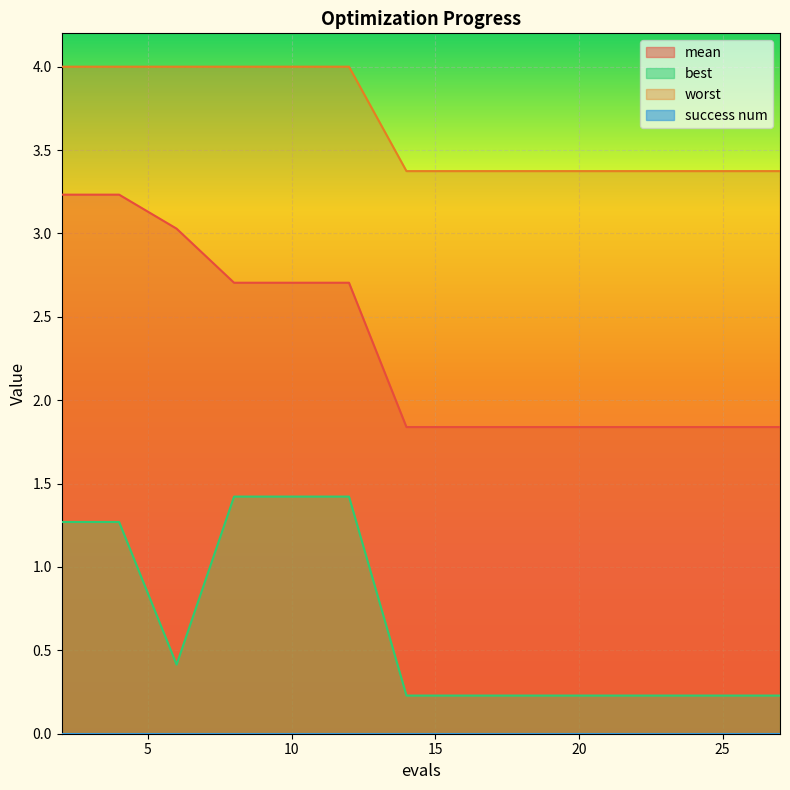

What is the lowest value of the best series?

0.2